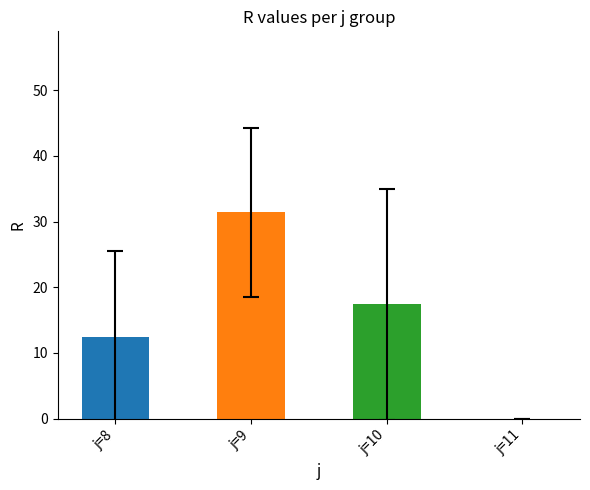

Which has a higher value, j=10 or j=9?

j=9